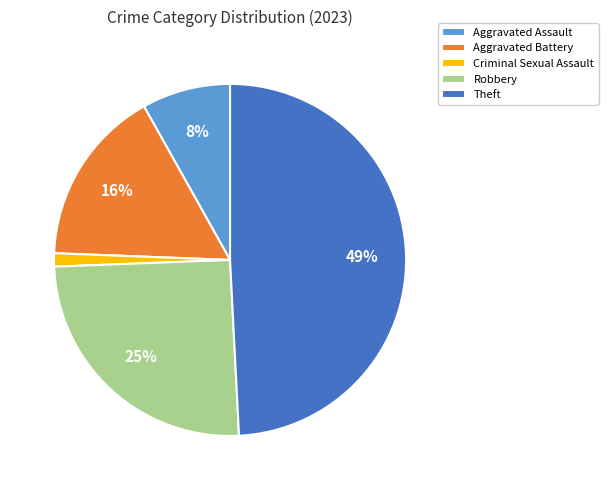

Is it true that Robbery is 25% of the pie?

True